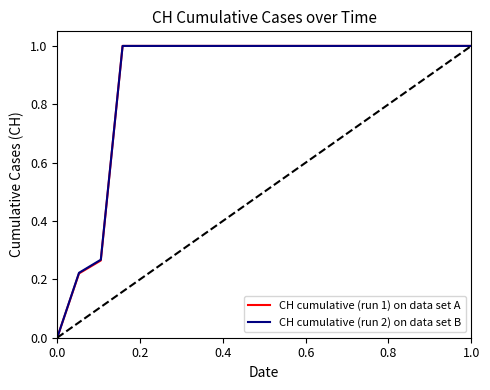

What is the maximum value for CH cumulative (run 2) on data set B?

1.0